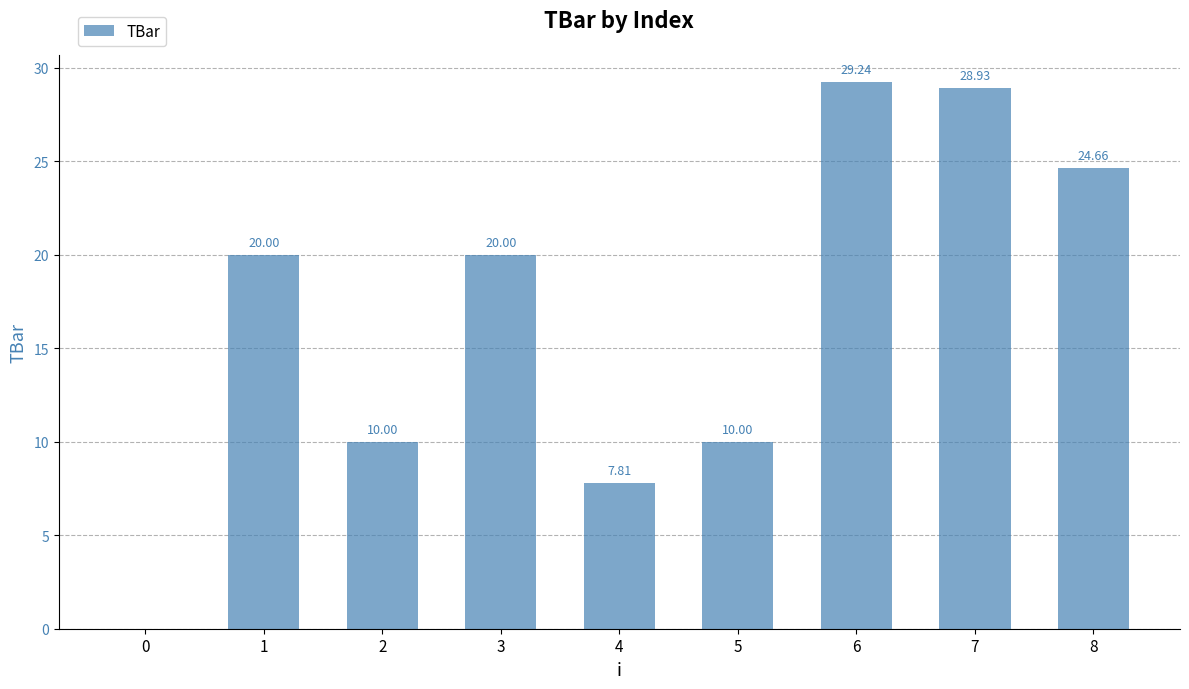

The value at 2 is 10.0. True or false?

True